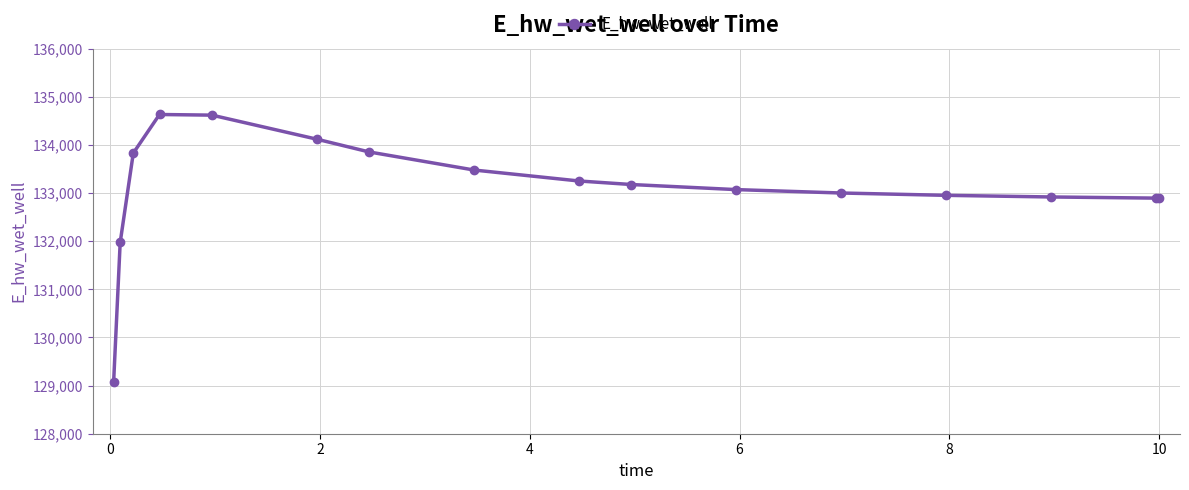

What is the average value?

133107.3